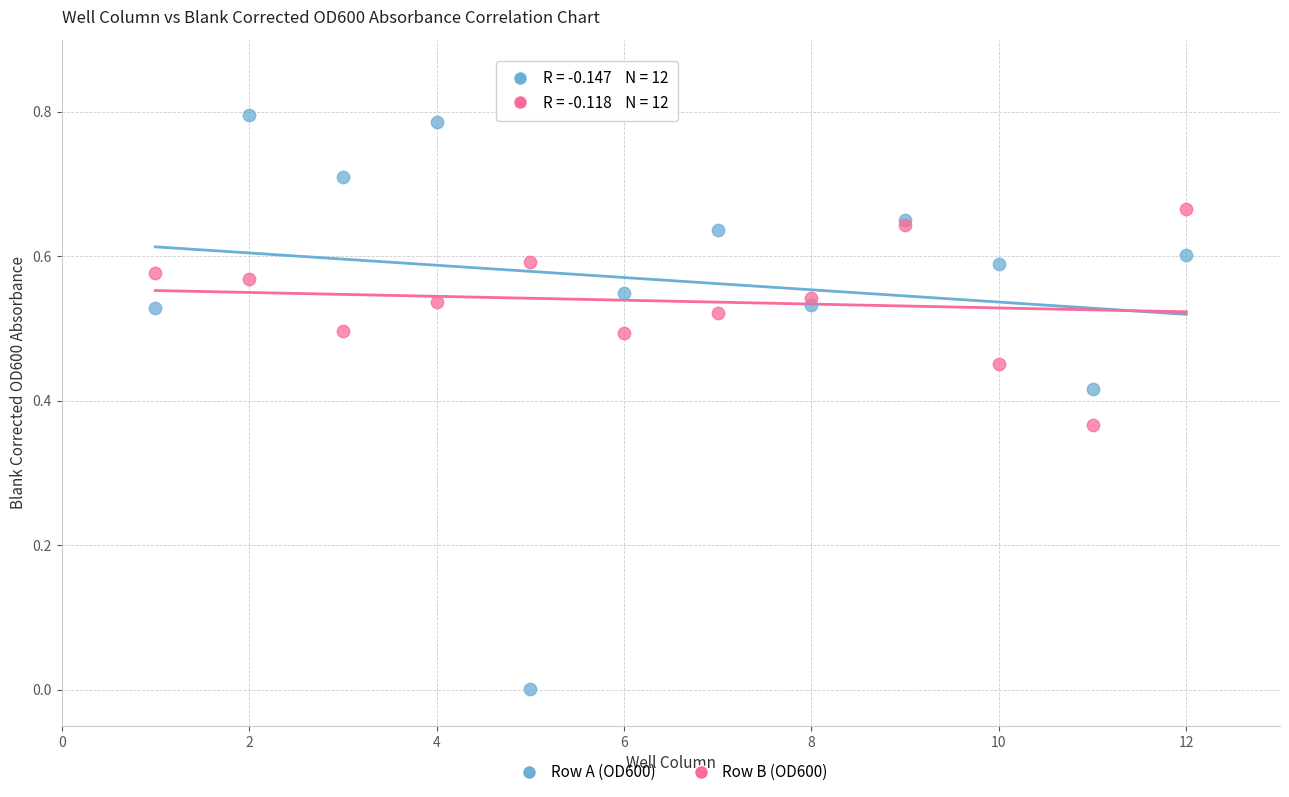

Which series reaches the maximum Y coordinate?

Row A (OD600)